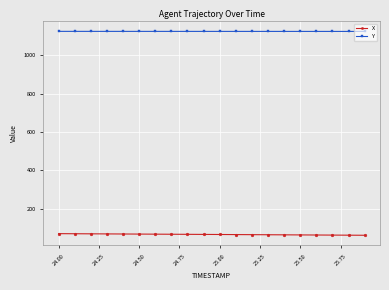

List the series in order of their overall mean, highest first.

Y, X